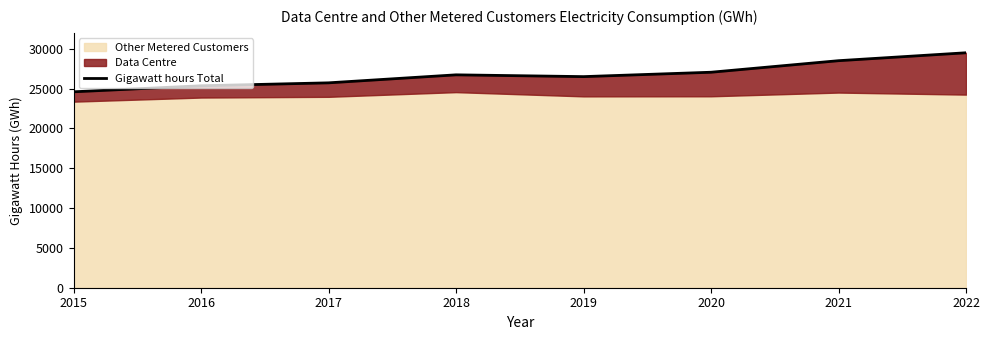

Reading left to right, transcribe all the data shown in this chart.

2015=24600	2016=25356	2017=25725	2018=26730	2019=26505	2020=27056	2021=28506	2022=29500